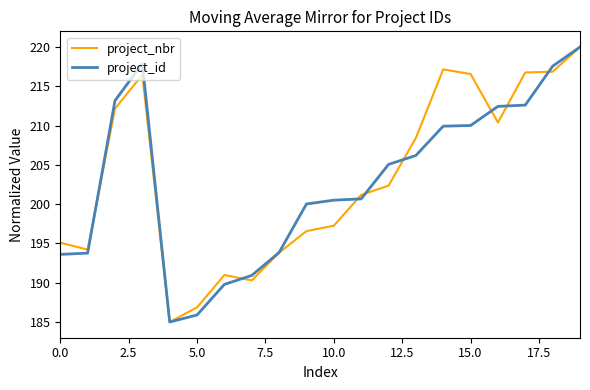

What is the minimum value for project_id?

185.0